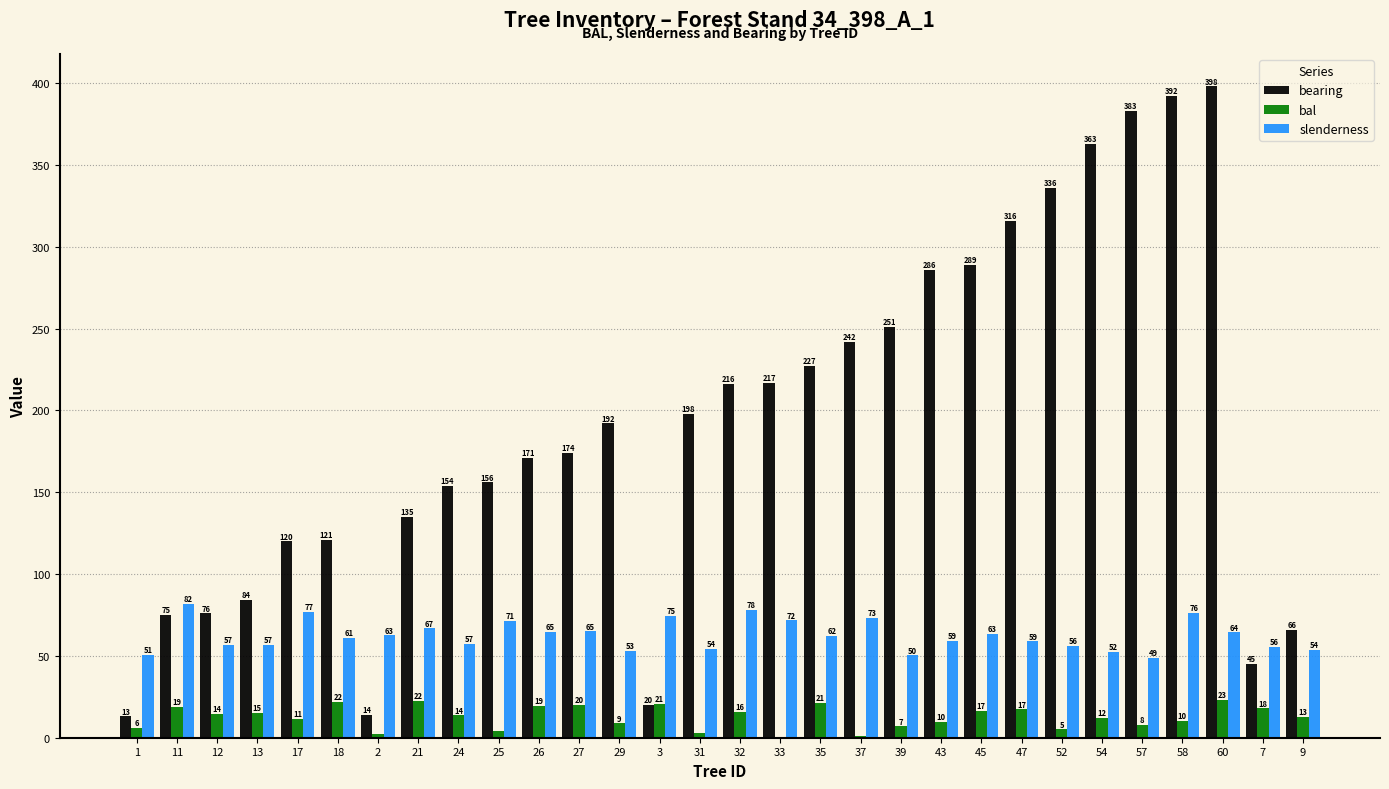

Are the bars grouped side by side (vs. stacked)?

Yes